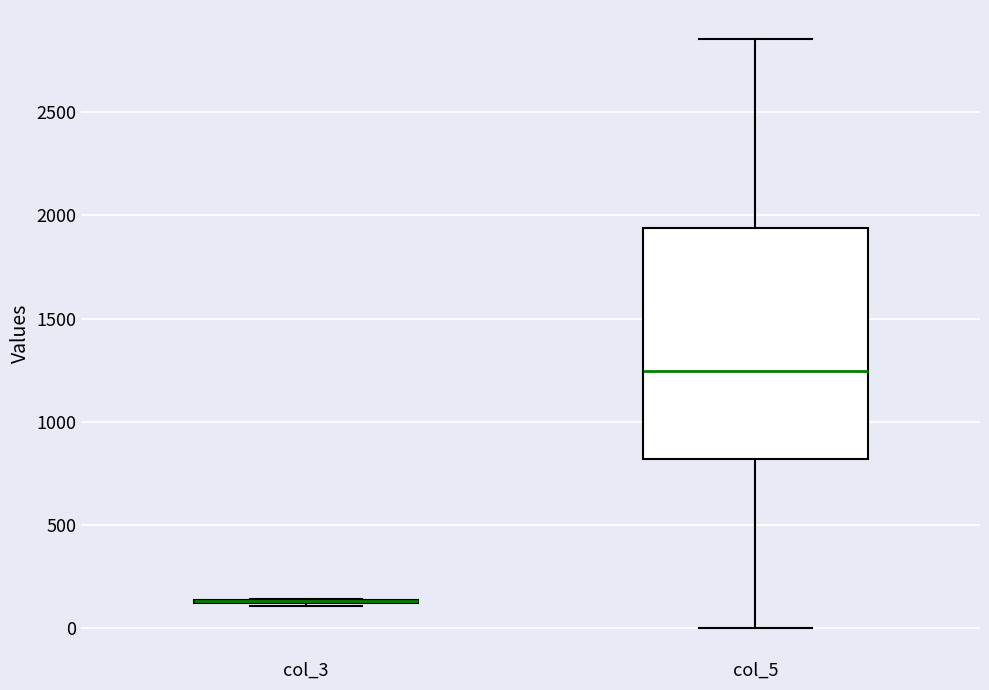

Reading left to right, read every box against the y-axis: the position of its median line, the range the box covers, and the ends of its whiskers. The values are not printed on the chart, so give them approximately, as read against the axis.

col_3: box collapsed to a line at 150, whiskers 100 to 150
col_5: median 1250, box 800 to 1950, whiskers 0 to 2850